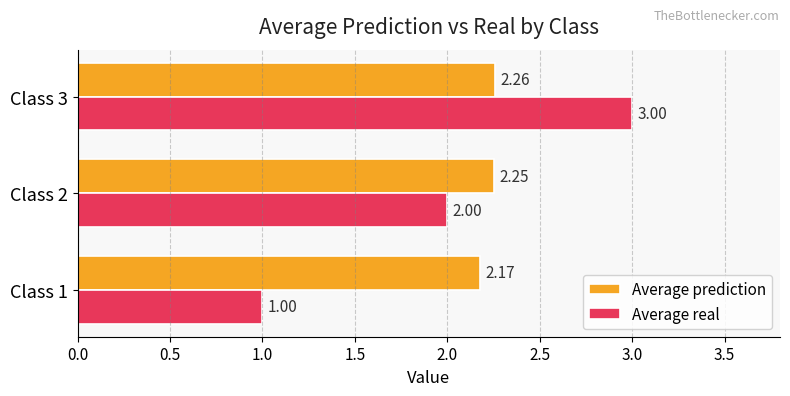

What is the difference between the maximum and minimum values in the Average real series?

2.0